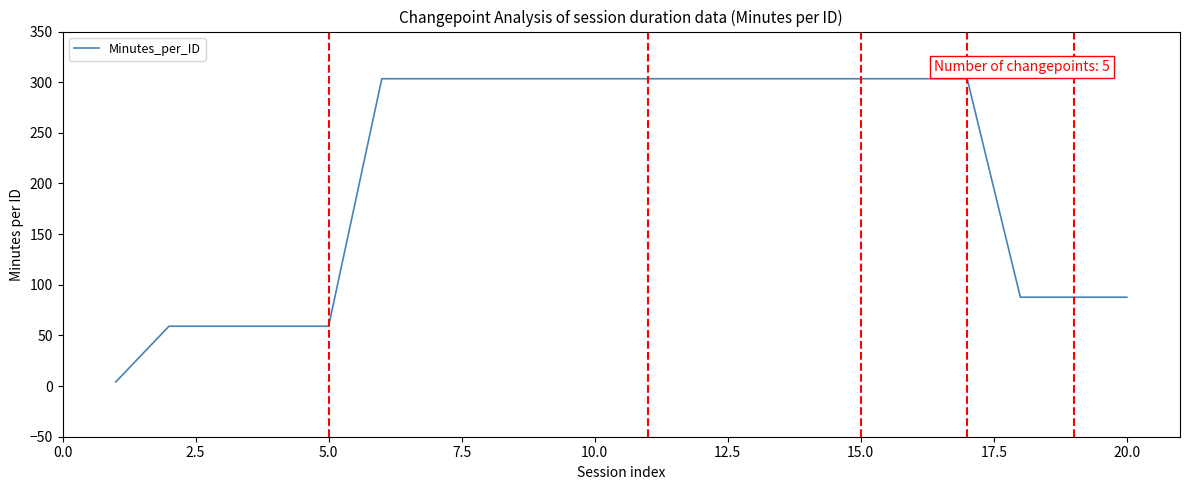

What is the greatest value displayed?

303.4